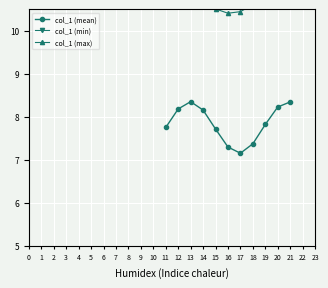

At how many categories does at least one series exceed 6?

11